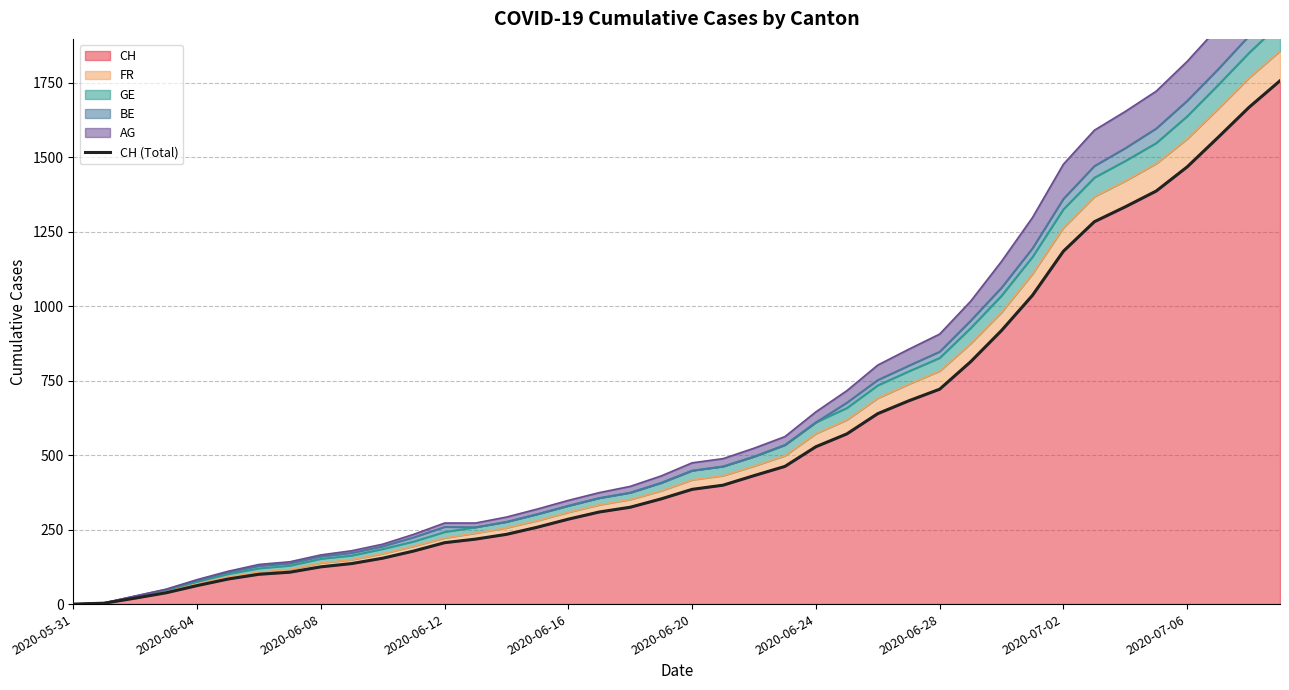

At which label is the value closest to 878?

30